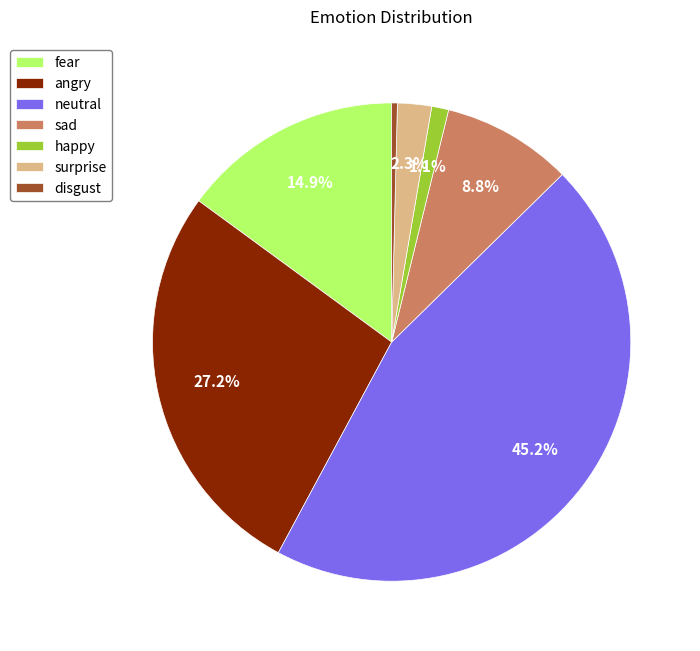

What portion of the pie excludes sad?

91.2%